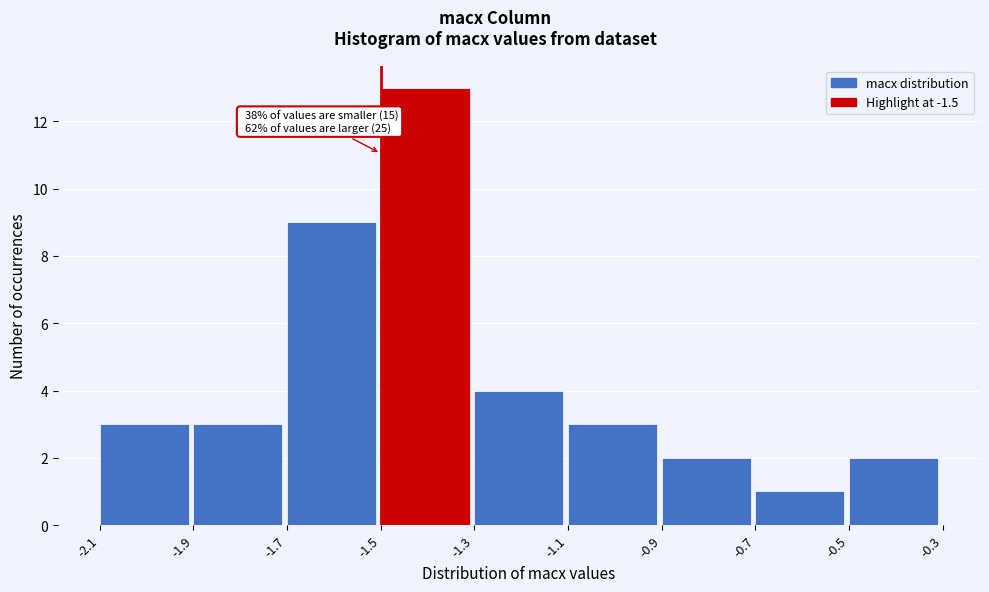

Which range on the x-axis has the tallest bar?

-1.5 to -1.3